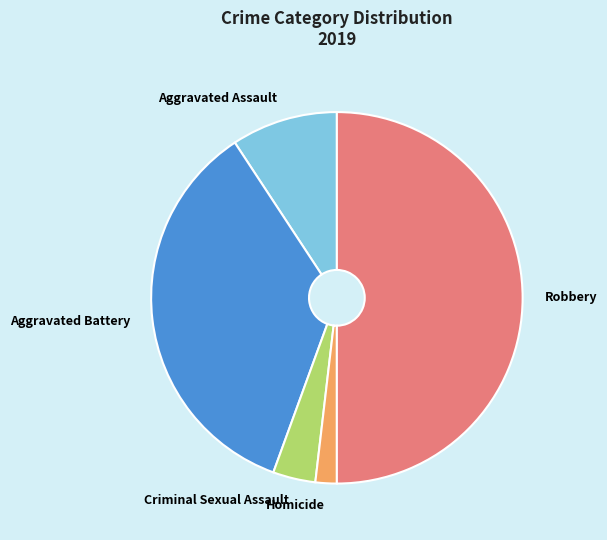

Does Aggravated Assault represent more than half of the total?

No